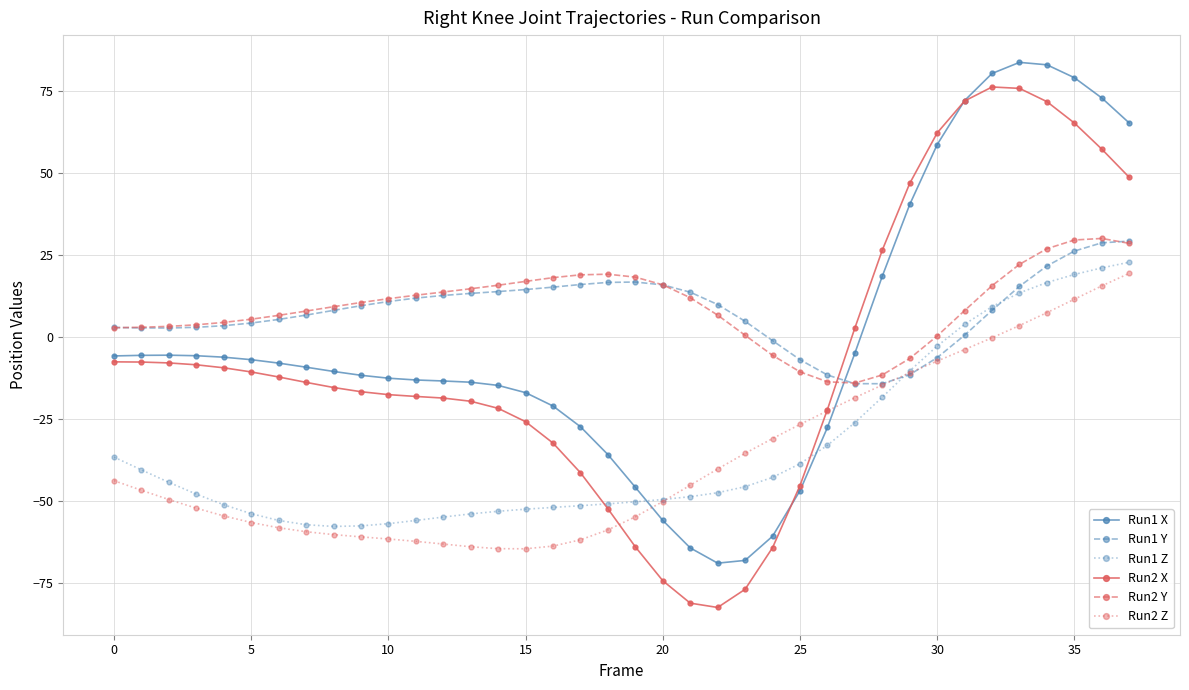

Count the number of data series in this chart.

6